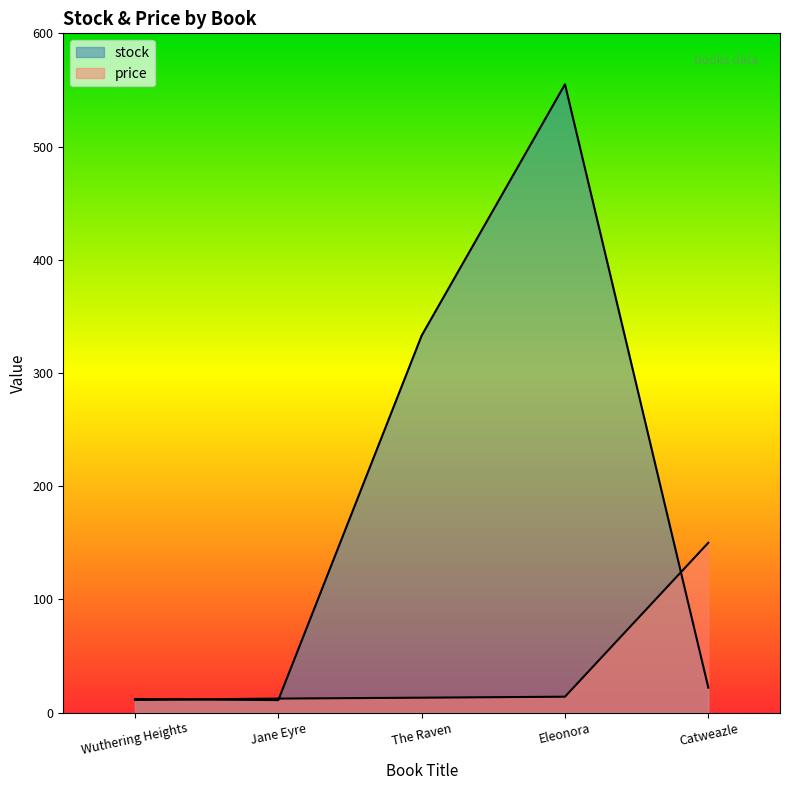

What is the value of the price point at the 5th from the left?

150.0